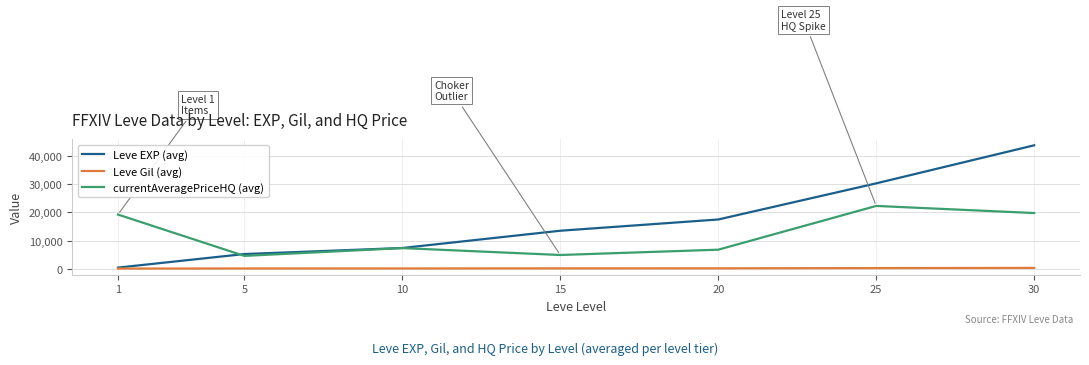

List the series in order of their overall mean, lowest first.

Leve Gil (avg), currentAveragePriceHQ (avg), Leve EXP (avg)